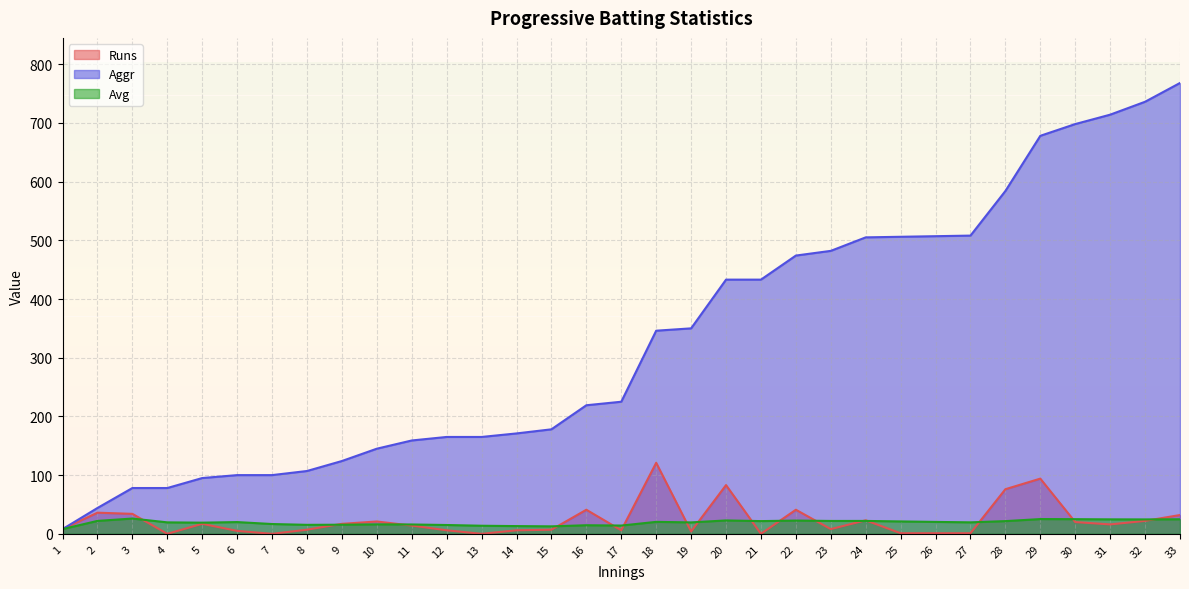

True or false: Avg has a value of 10.8 at 18.

False